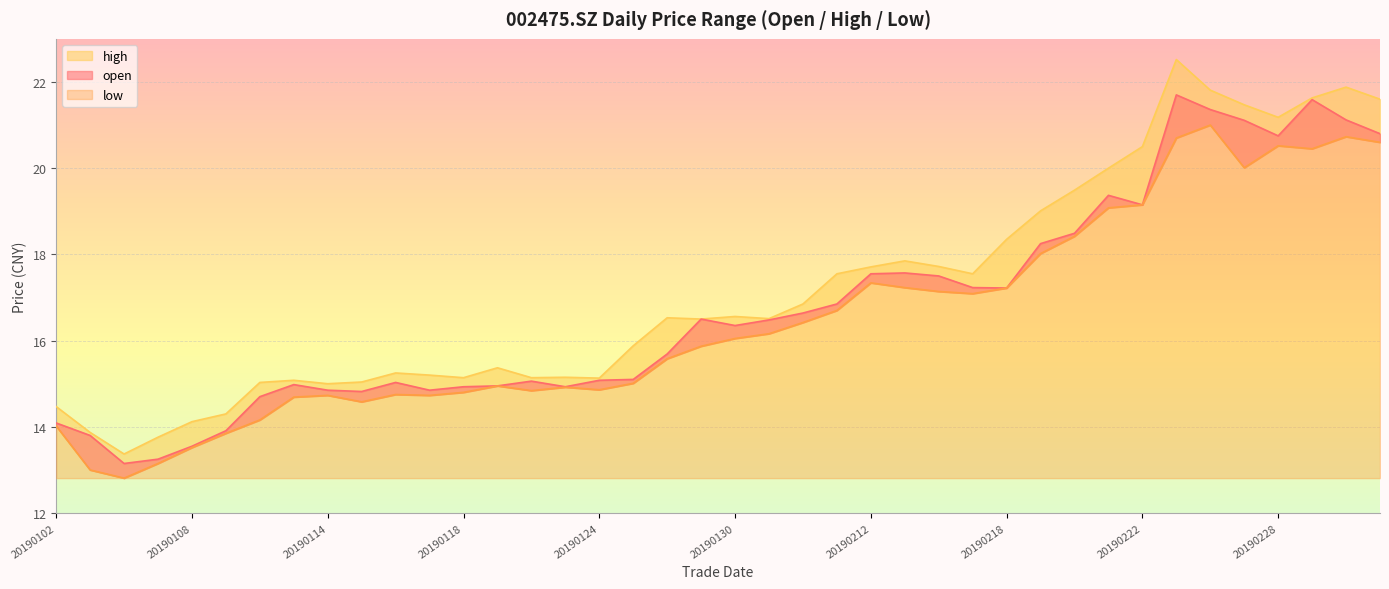

What is the difference between the maximum and minimum values in the open series?

8.5